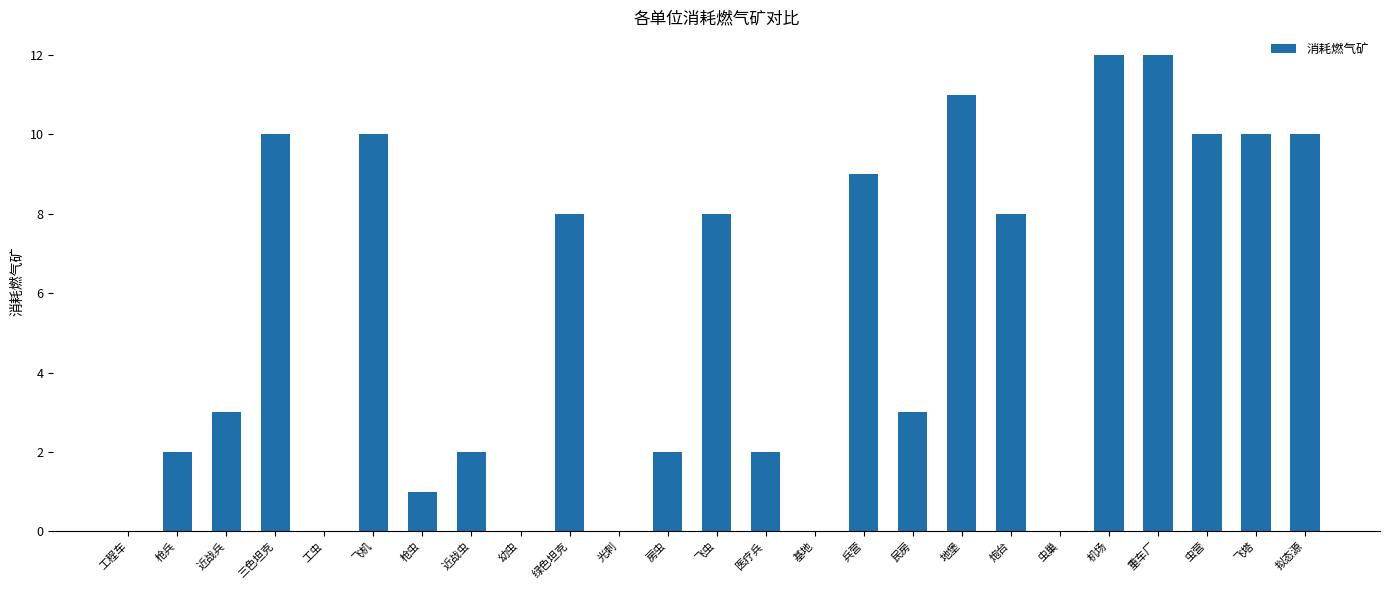

The chart shows a value of -5 at 幼虫. True or false?

False